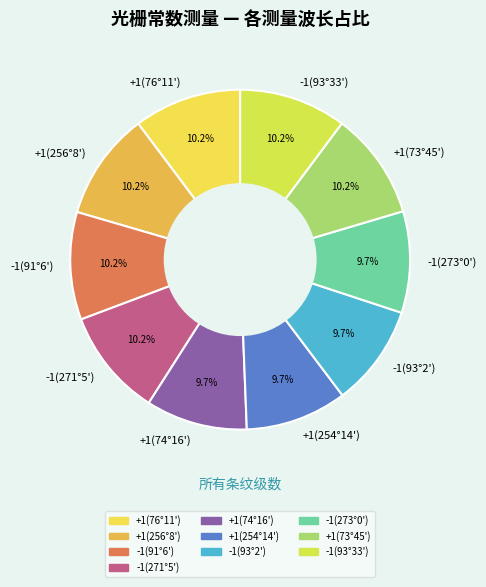

How many segments does this pie chart have?

10